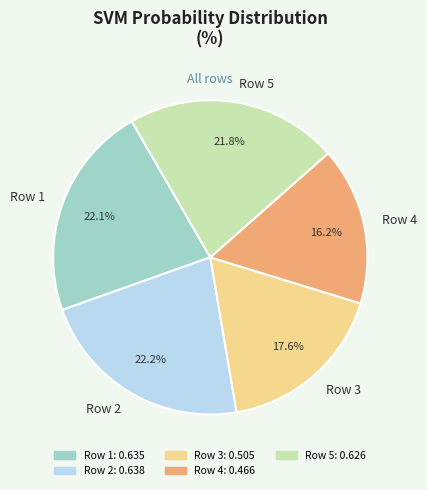

How many slices are in this pie chart?

5